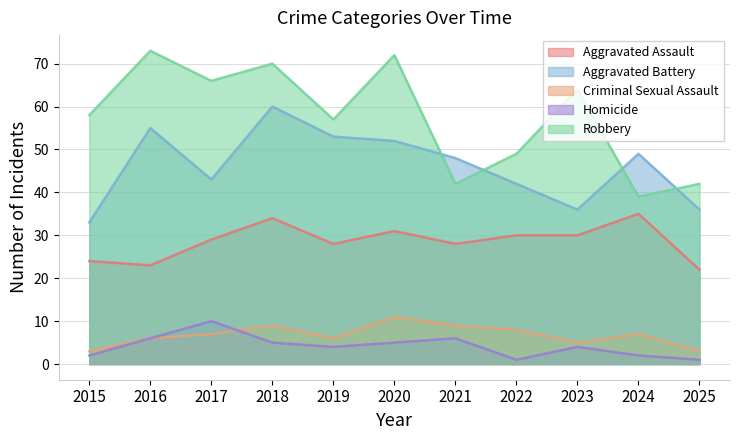

What is the minimum value for Aggravated Battery?

33